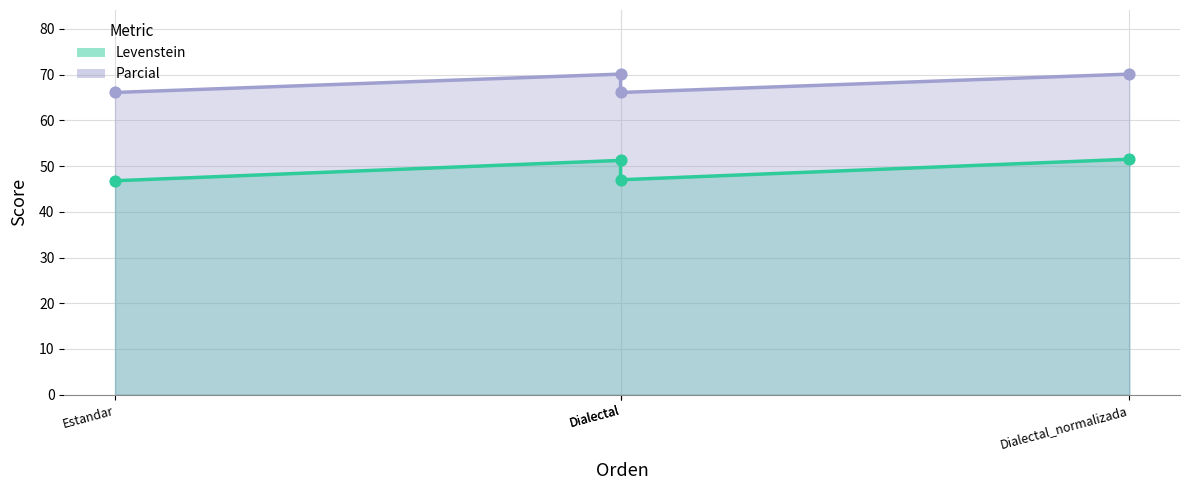

Which series has the largest Y range (max minus min)?

Levenstein